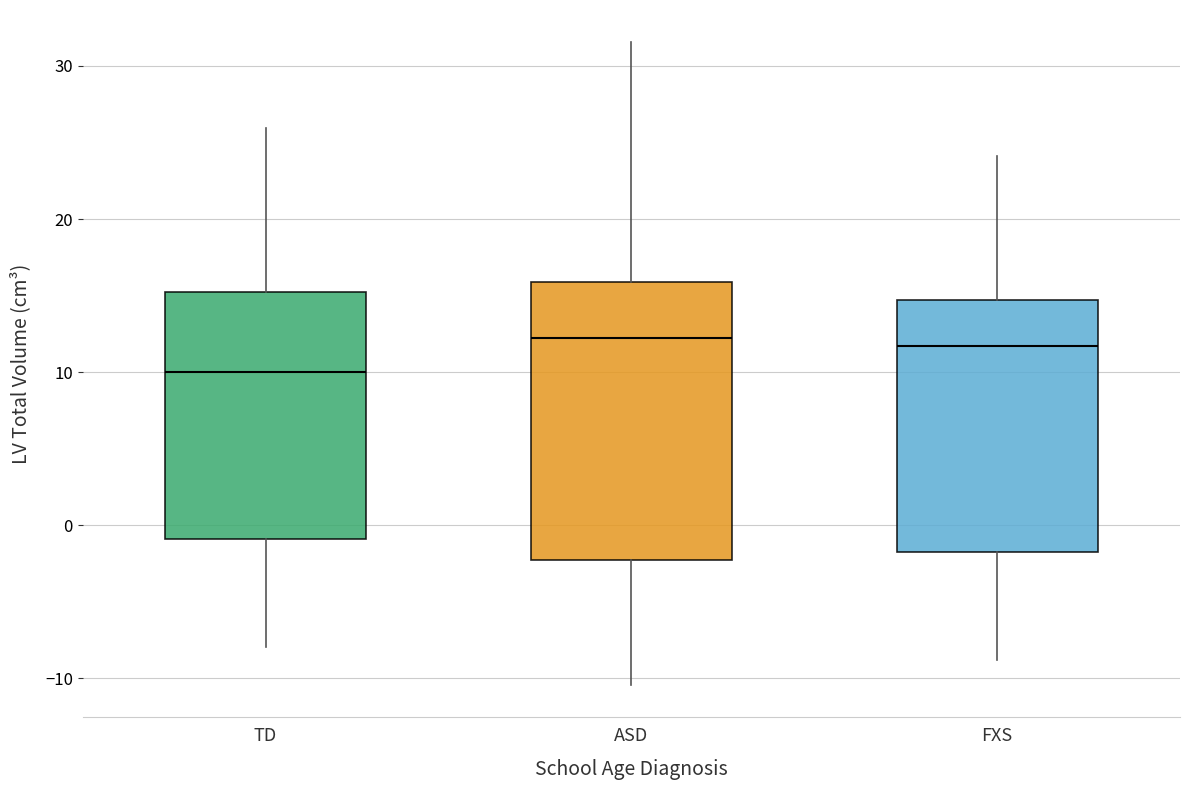

Where is the lower edge of the box for TD on the y-axis? The values are not printed on the chart, so give them approximately, as read against the axis.

-1